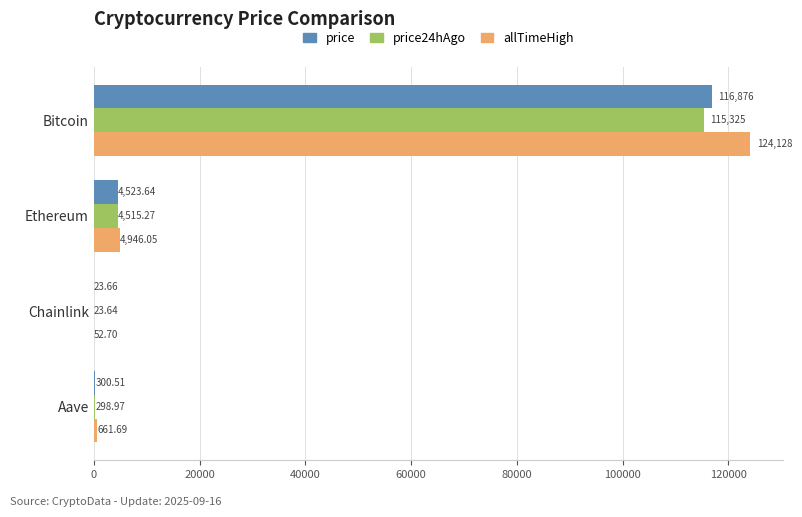

Where is price nearest to the value 58449?

Ethereum